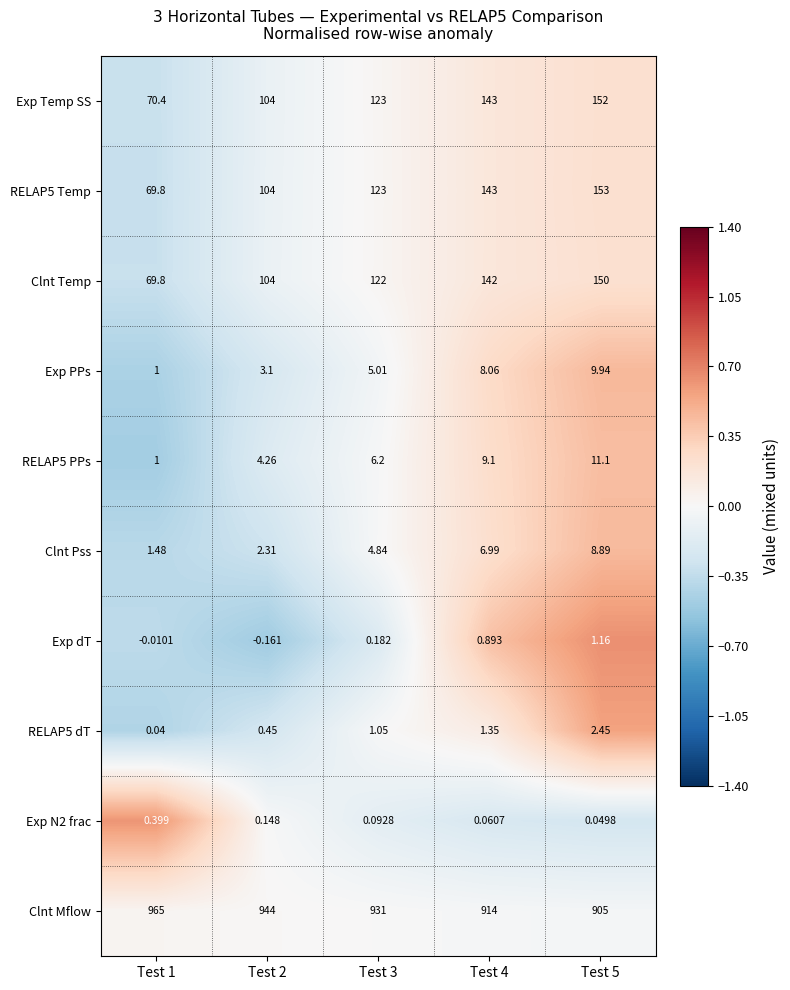

Which series has the largest total across all categories?

Clnt Mflow